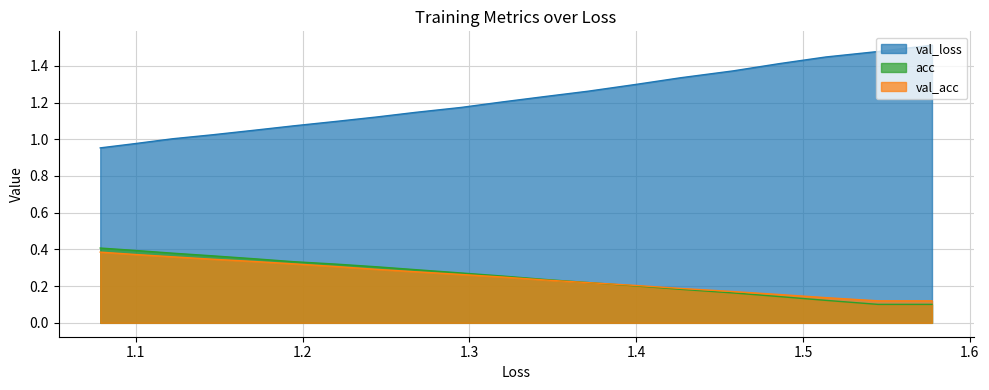

What is the greatest value displayed?

1.5